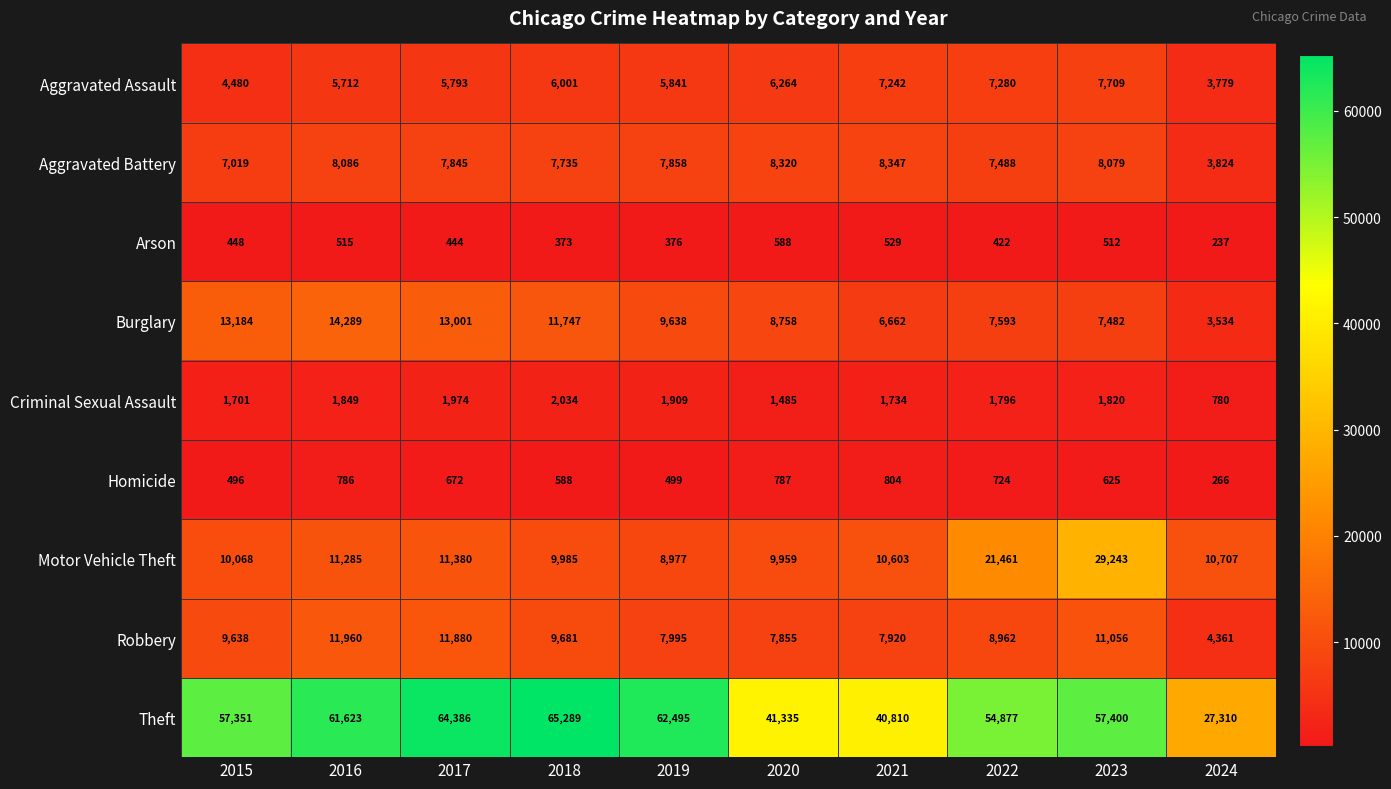

List the series in order of their peak value, highest first.

Theft, Motor Vehicle Theft, Burglary, Robbery, Aggravated Battery, Aggravated Assault, Criminal Sexual Assault, Homicide, Arson